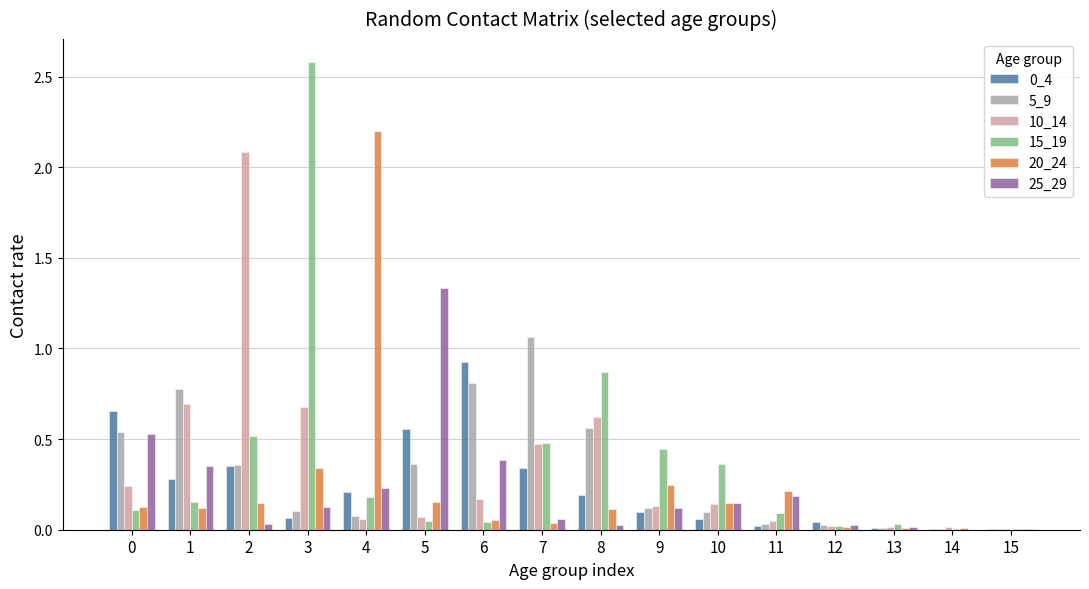

The value of 10_14 at 1 is 1.2. True or false?

False